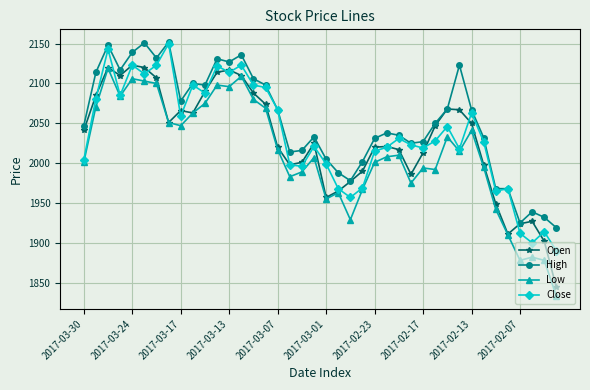

What is the maximum value shown in the chart?

2152